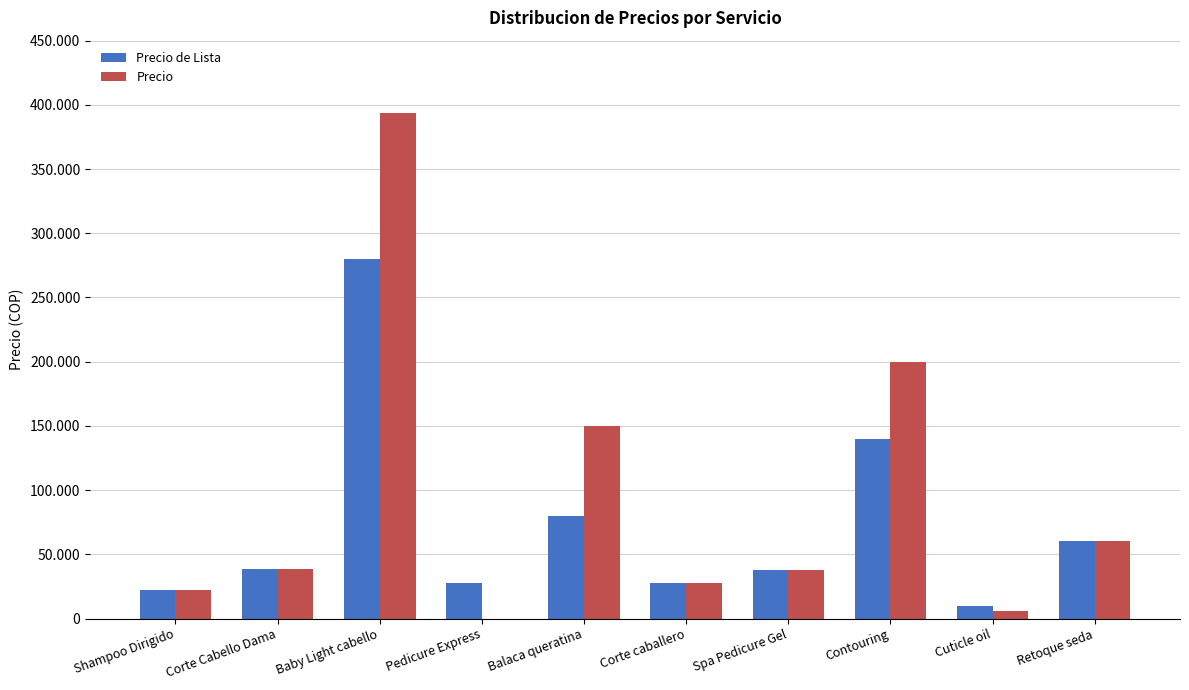

What are all the series names shown in the legend?

Precio de Lista, Precio